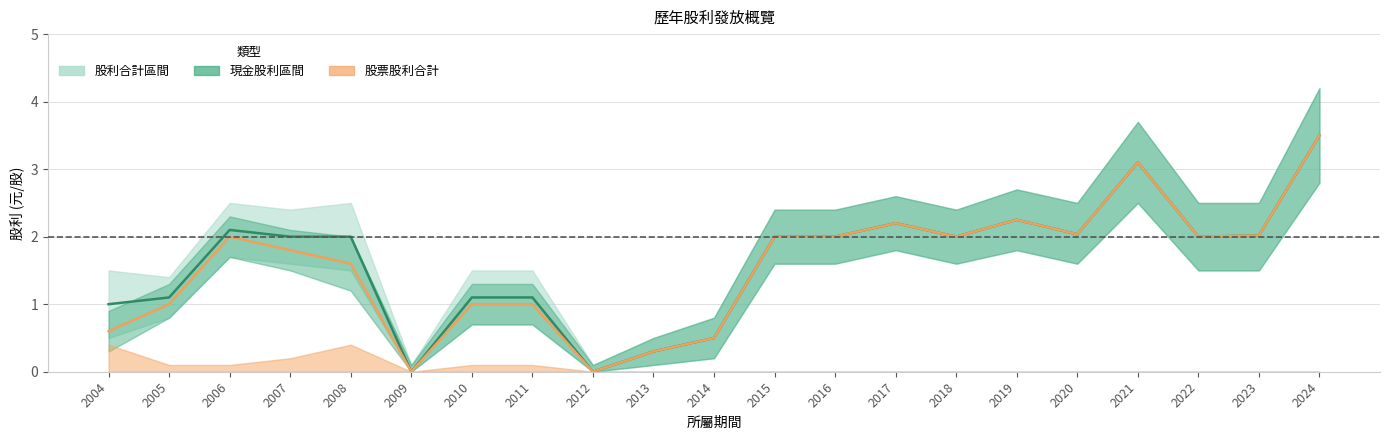

How many values in 股利合計 are above zero?

19